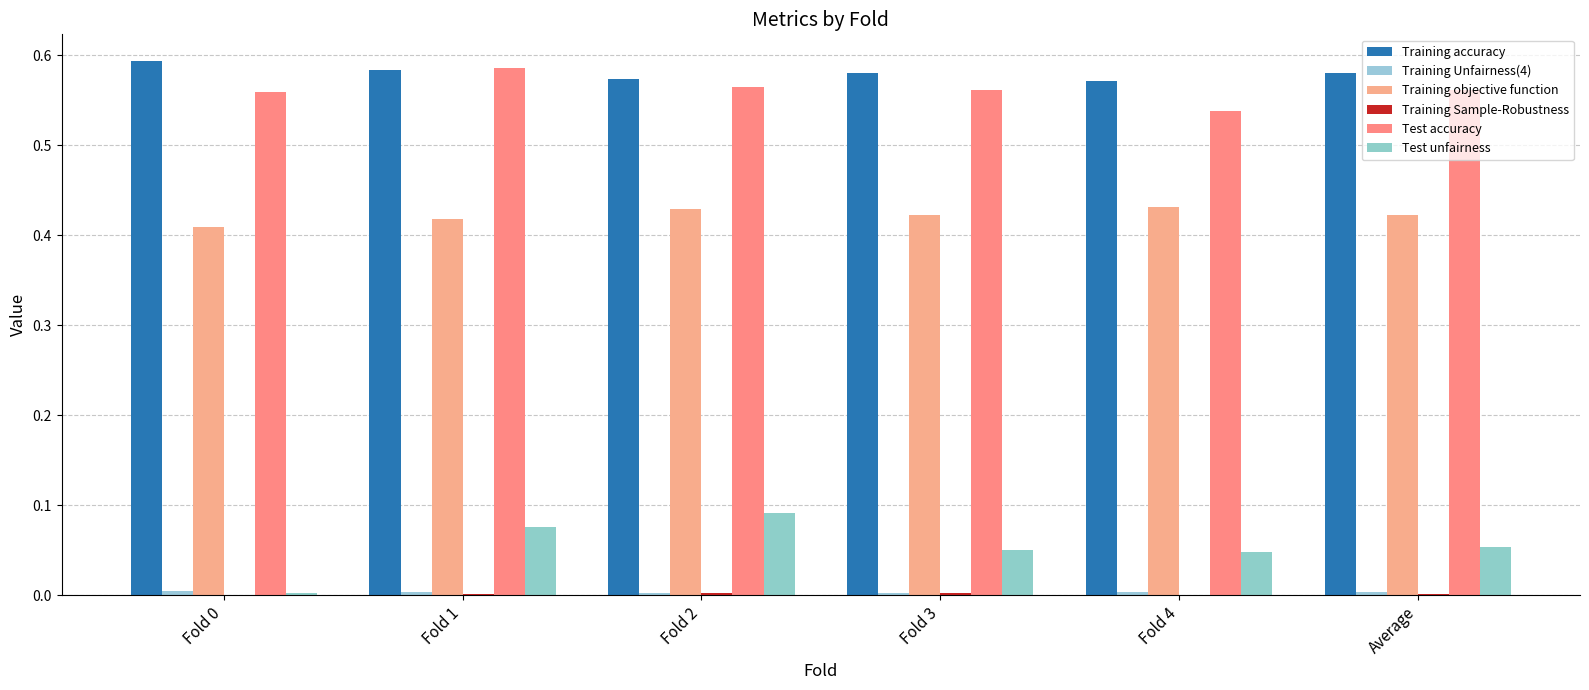

Rank the series by their maximum value, from lowest to highest.

Training Sample-Robustness, Training Unfairness(4), Test unfairness, Training objective function, Test accuracy, Training accuracy